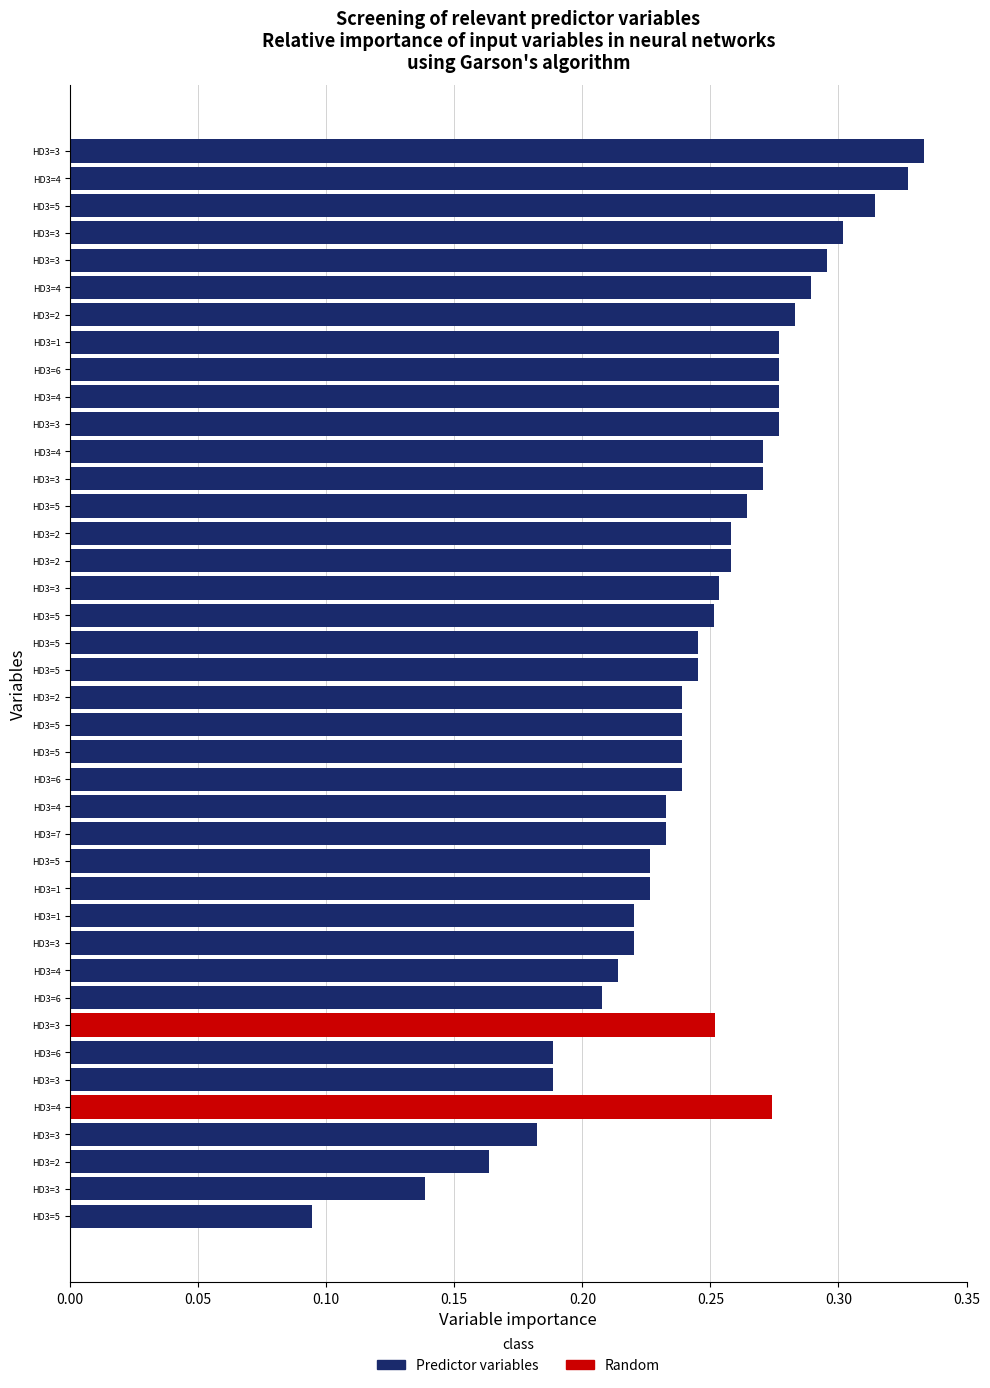

How many bars are there in total?

40